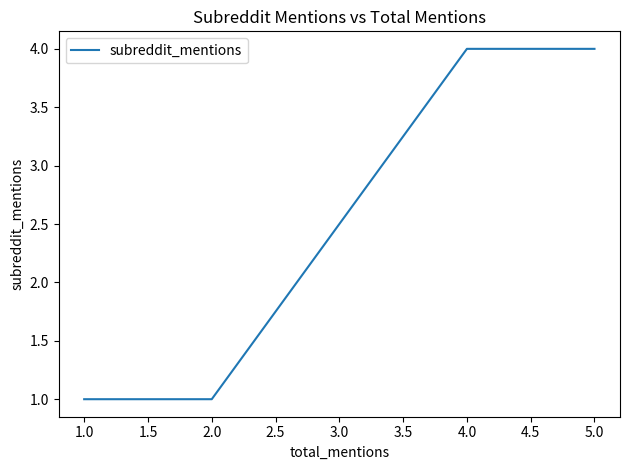

Approximately how many times larger is the value at 5.0 compared to 4.0?

1.0